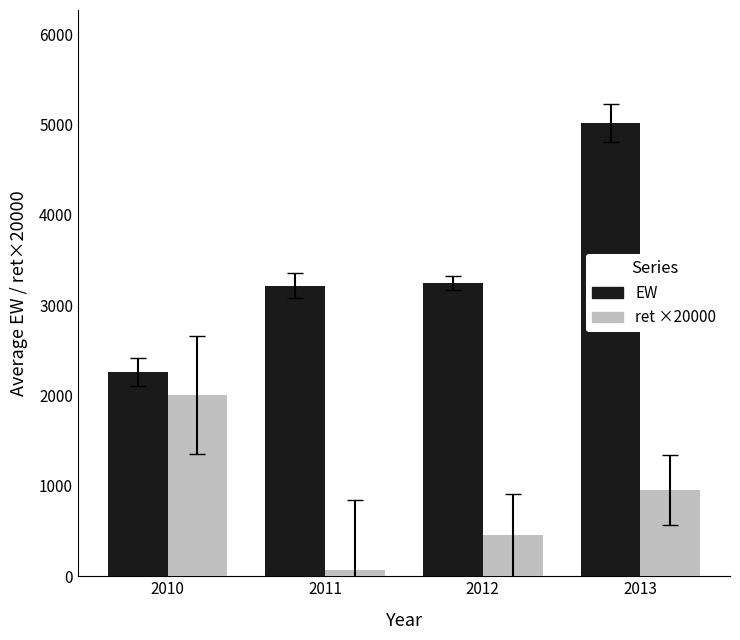

At which category does the chart reach its peak across all series?

2013